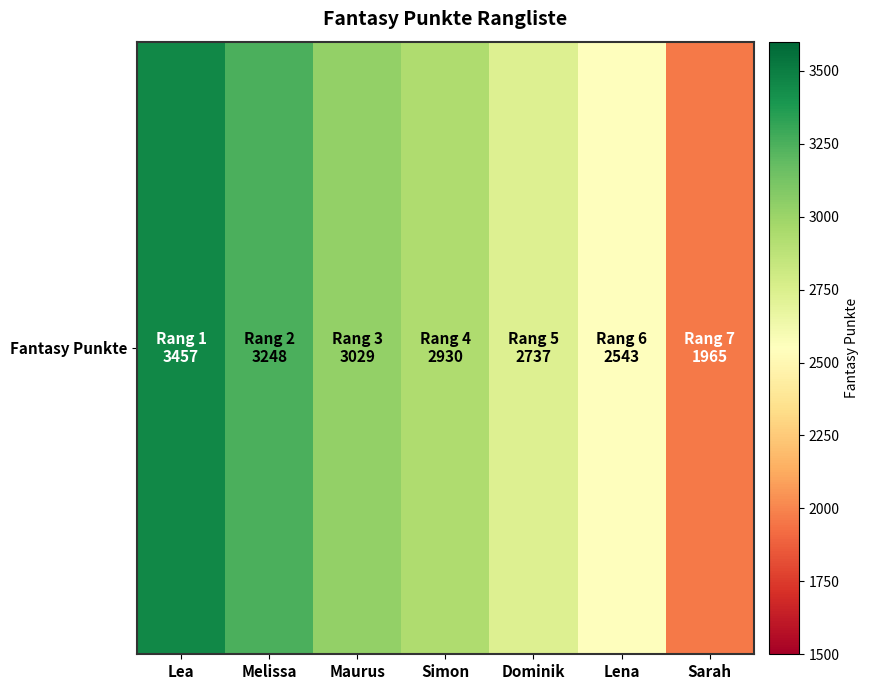

What is the difference between the values at Lea and Dominik?

720